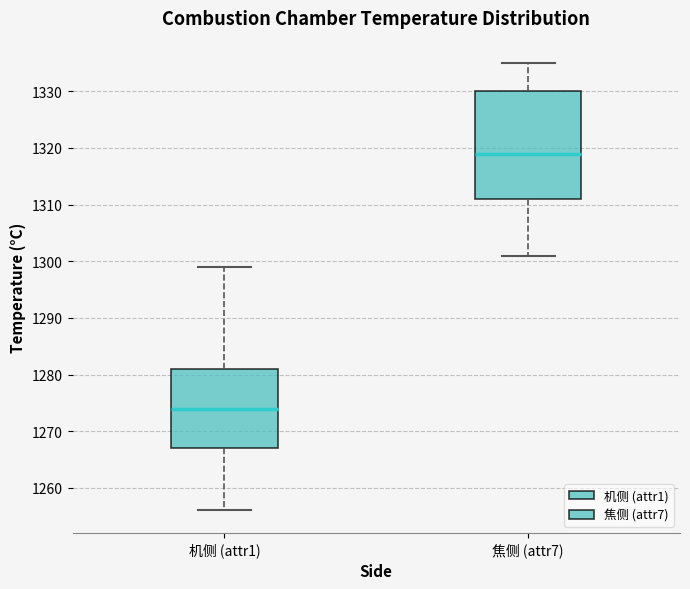

Where is the lower edge of the box for 机侧 (attr1) on the y-axis? The values are not printed on the chart, so give them approximately, as read against the axis.

1267